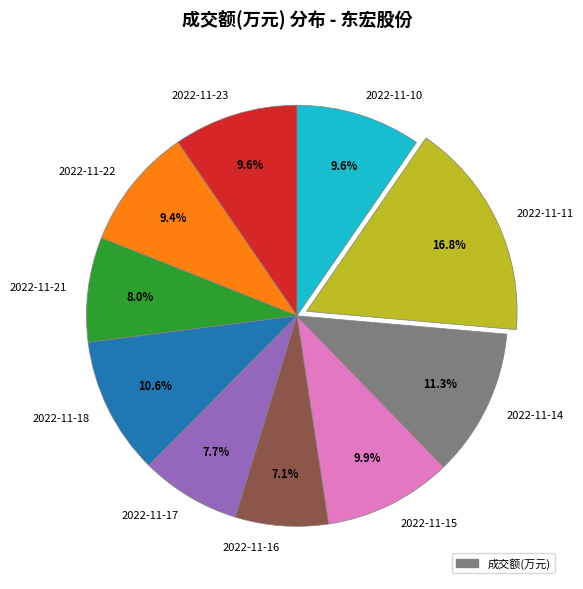

Which has a higher value, 2022-11-14 or 2022-11-18?

2022-11-14